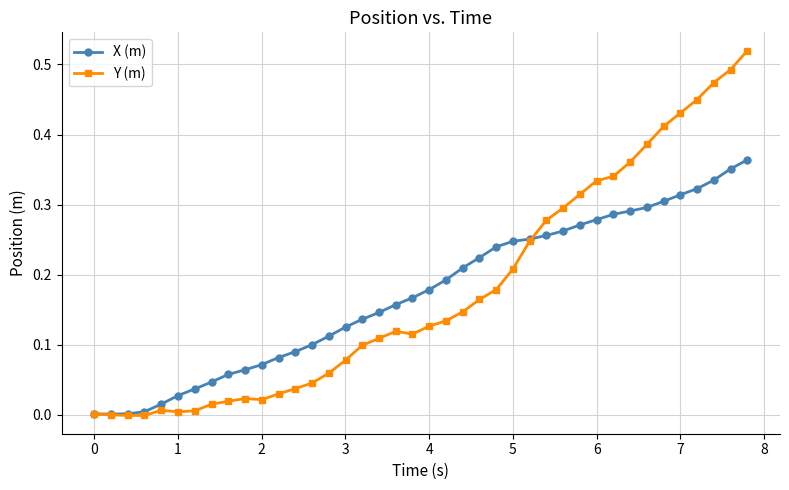

Does the chart have visible grid lines?

Yes